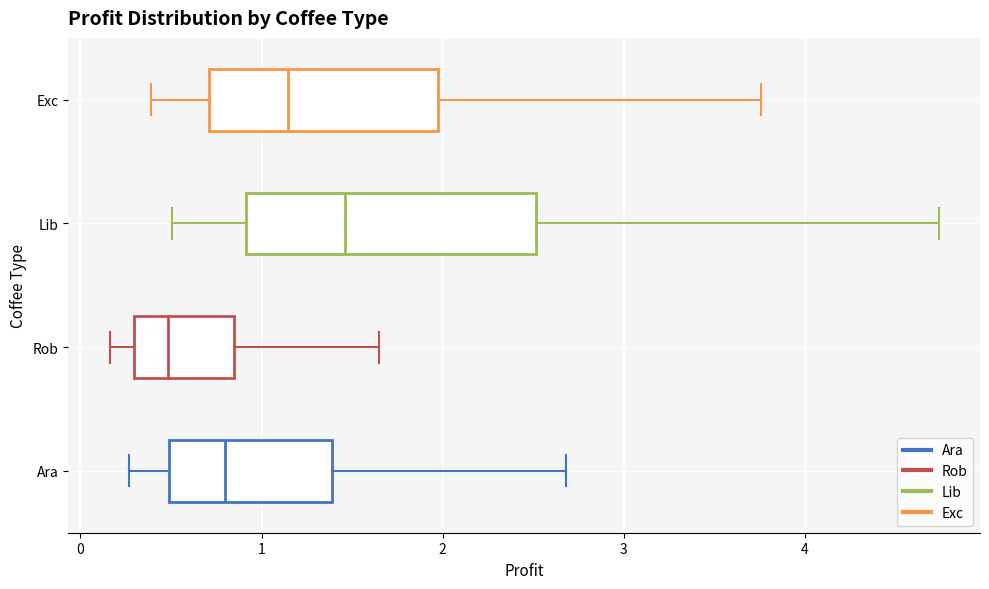

Where does the right whisker of the box for Lib end on the x-axis? The values are not printed on the chart, so give them approximately, as read against the axis.

4.7